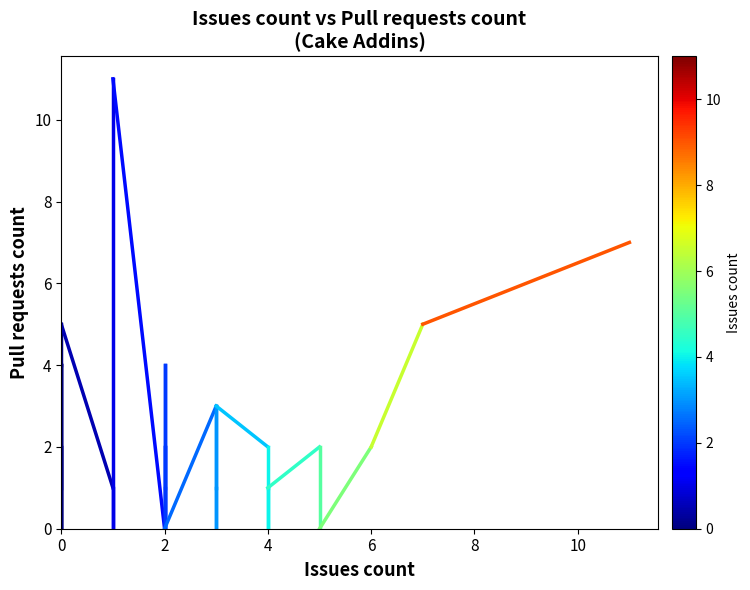

List the labels in order of value, largest first.

0, 0